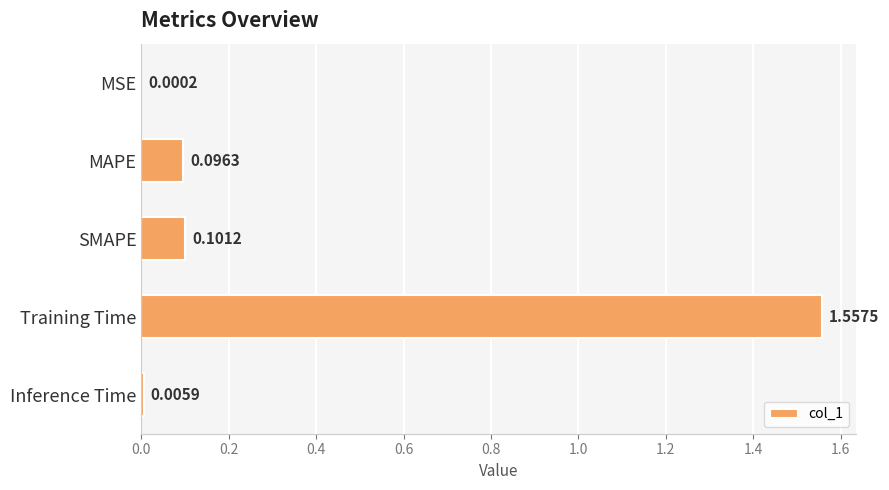

Which label corresponds to the largest value in the chart?

Training Time